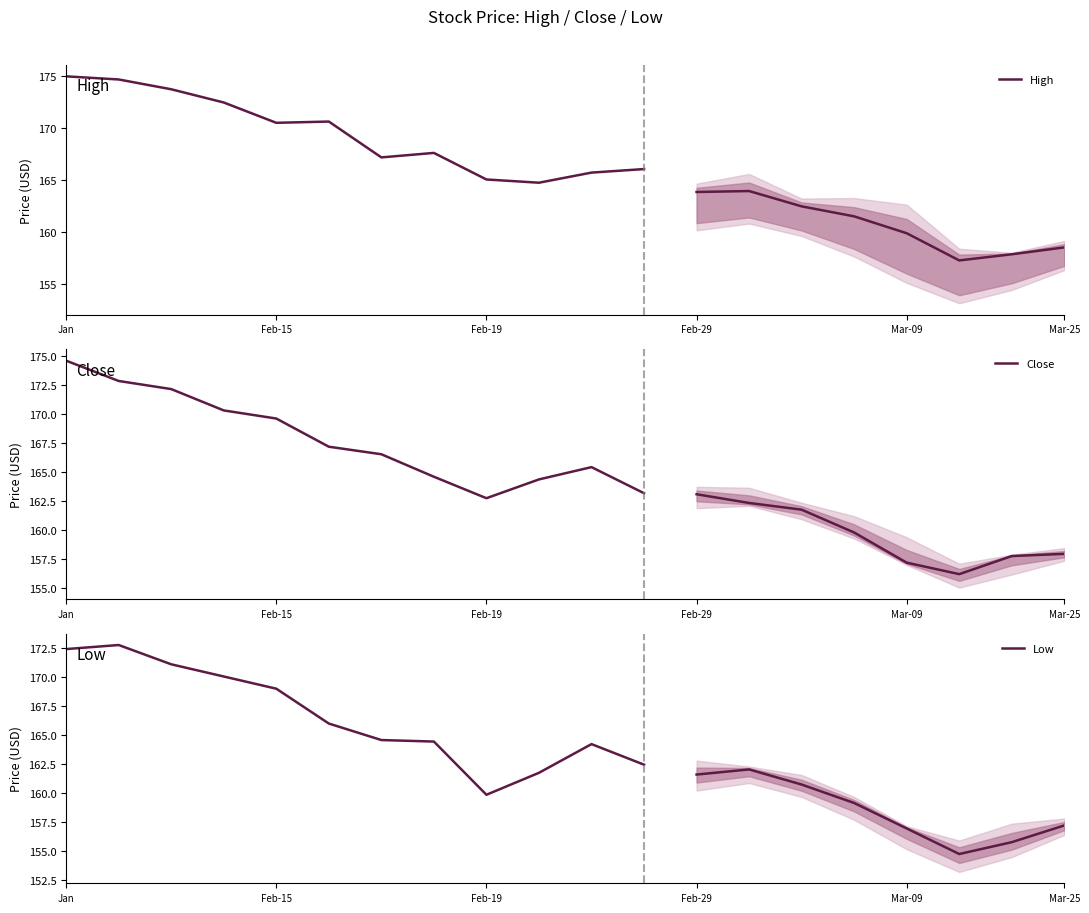

Does the chart have visible grid lines?

No